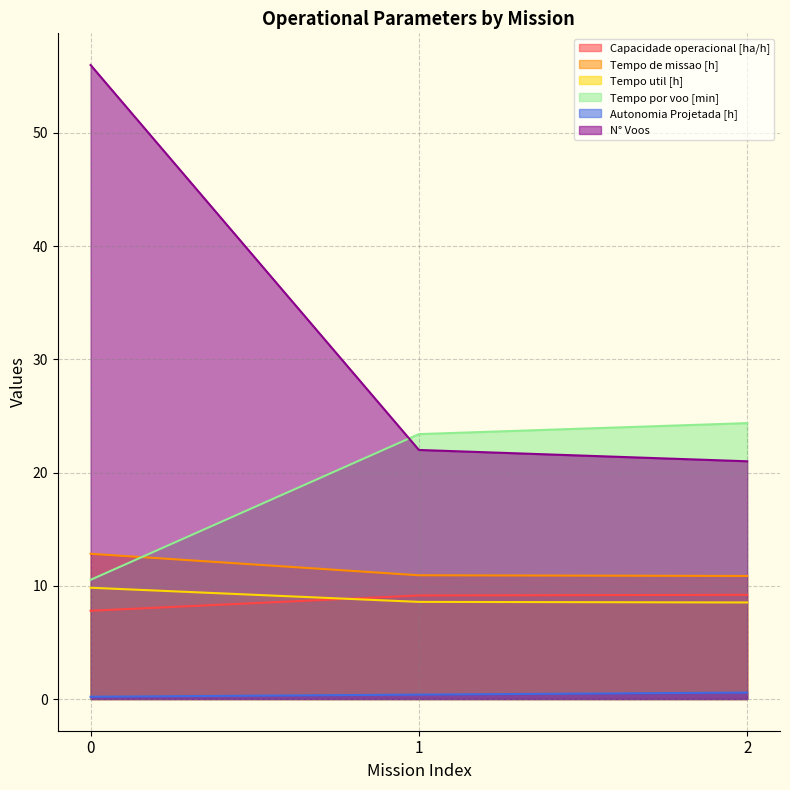

What is the difference between the highest and lowest values at 1?

23.0